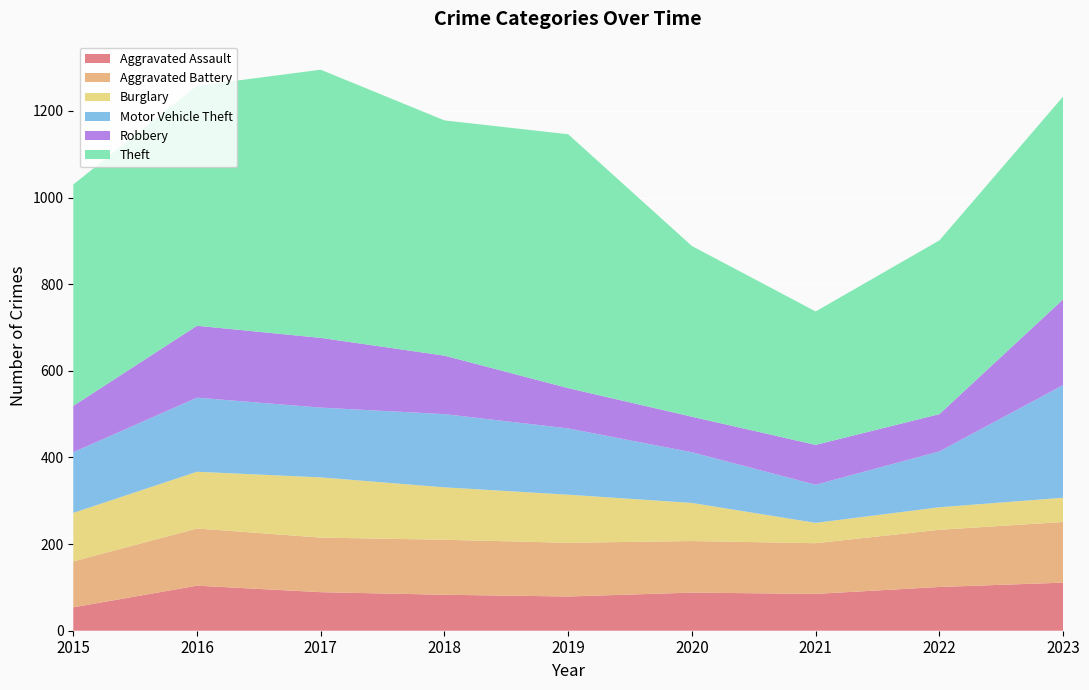

Reading right to left, extract all data points from this chart.

Aggravated Assault: 2023=111	2022=101	2021=85	2020=88	2019=79	2018=83	2017=89	2016=104	2015=54
Aggravated Battery: 2023=140	2022=132	2021=117	2020=119	2019=124	2018=127	2017=126	2016=132	2015=106
Burglary: 2023=56	2022=52	2021=47	2020=88	2019=111	2018=121	2017=139	2016=131	2015=112
Motor Vehicle Theft: 2023=260	2022=129	2021=88	2020=117	2019=153	2018=169	2017=161	2016=171	2015=140
Robbery: 2023=198	2022=86	2021=92	2020=82	2019=93	2018=135	2017=161	2016=166	2015=107
Theft: 2023=468	2022=401	2021=308	2020=394	2019=586	2018=543	2017=619	2016=554	2015=511